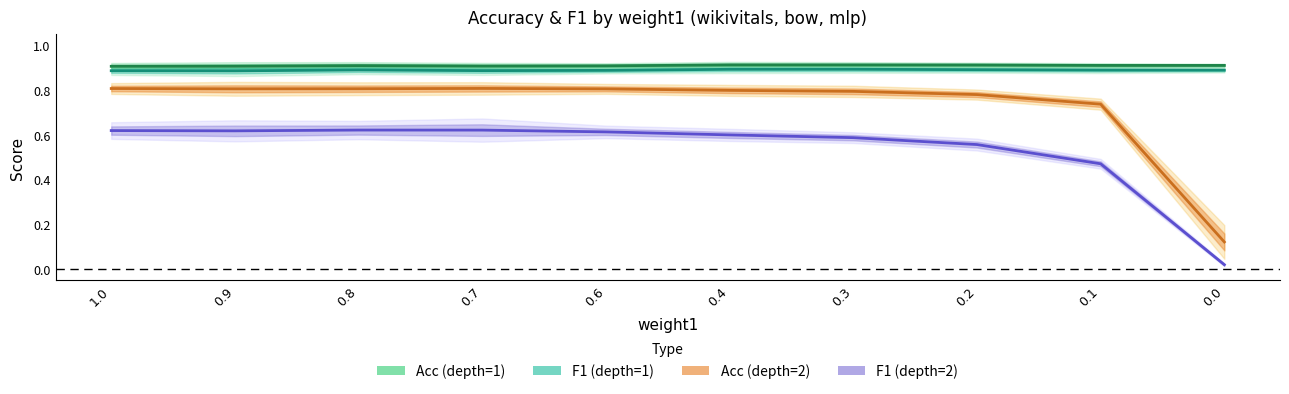

Is the value of f1_mean_d1 at 0.6 greater than the value of f1_mean_d2 at 0.6?

Yes